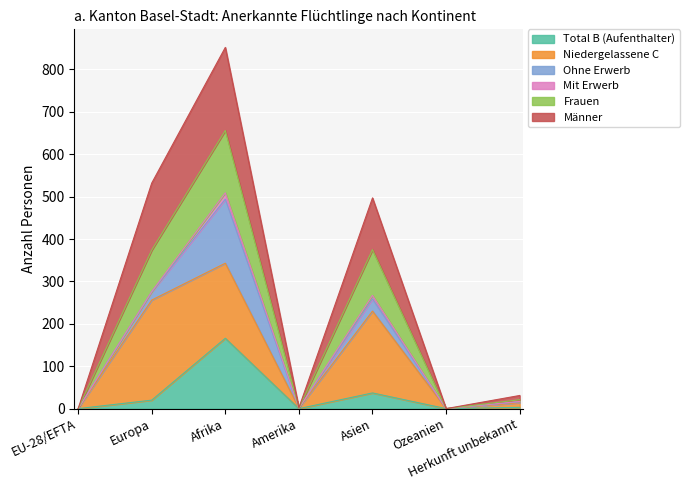

At how many categories does at least one series exceed 437?

3